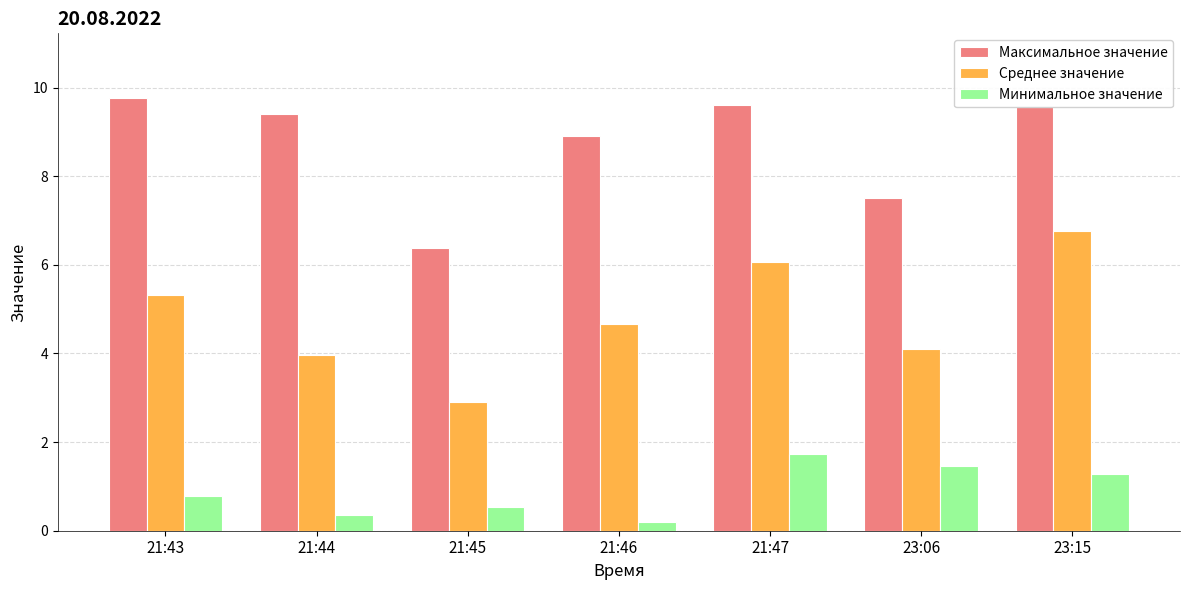

Reading left to right, list all the values displayed in this chart.

Максимальное значение: 21:43=9.8	21:44=9.4	21:45=6.4	21:46=8.9	21:47=9.6	23:06=7.5	23:15=9.6
Среднее значение: 21:43=5.3	21:44=4.0	21:45=2.9	21:46=4.7	21:47=6.1	23:06=4.1	23:15=6.8
Минимальное значение: 21:43=0.8	21:44=0.4	21:45=0.5	21:46=0.2	21:47=1.7	23:06=1.5	23:15=1.3